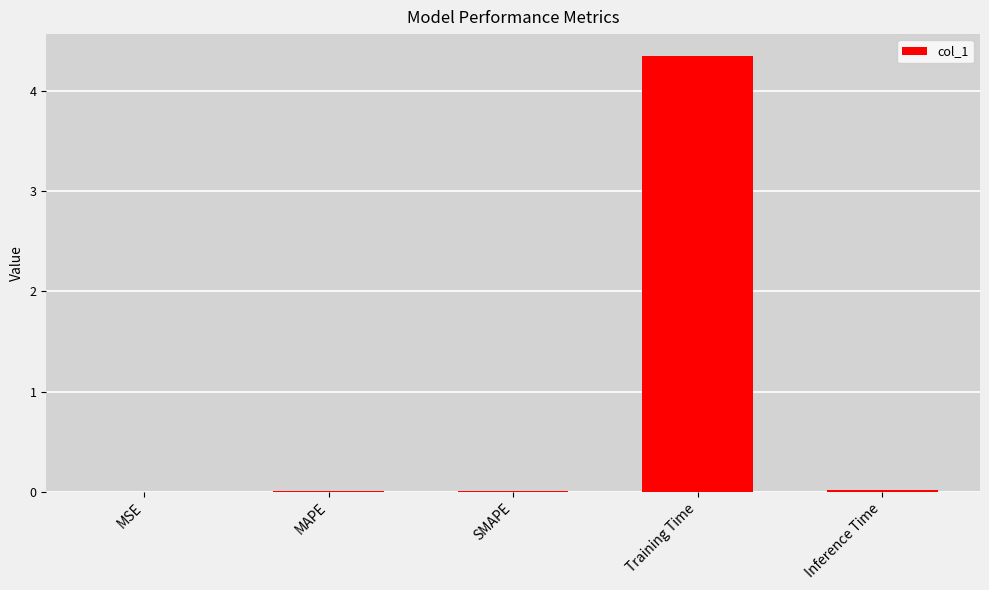

Which category has the highest value across all series?

Training Time